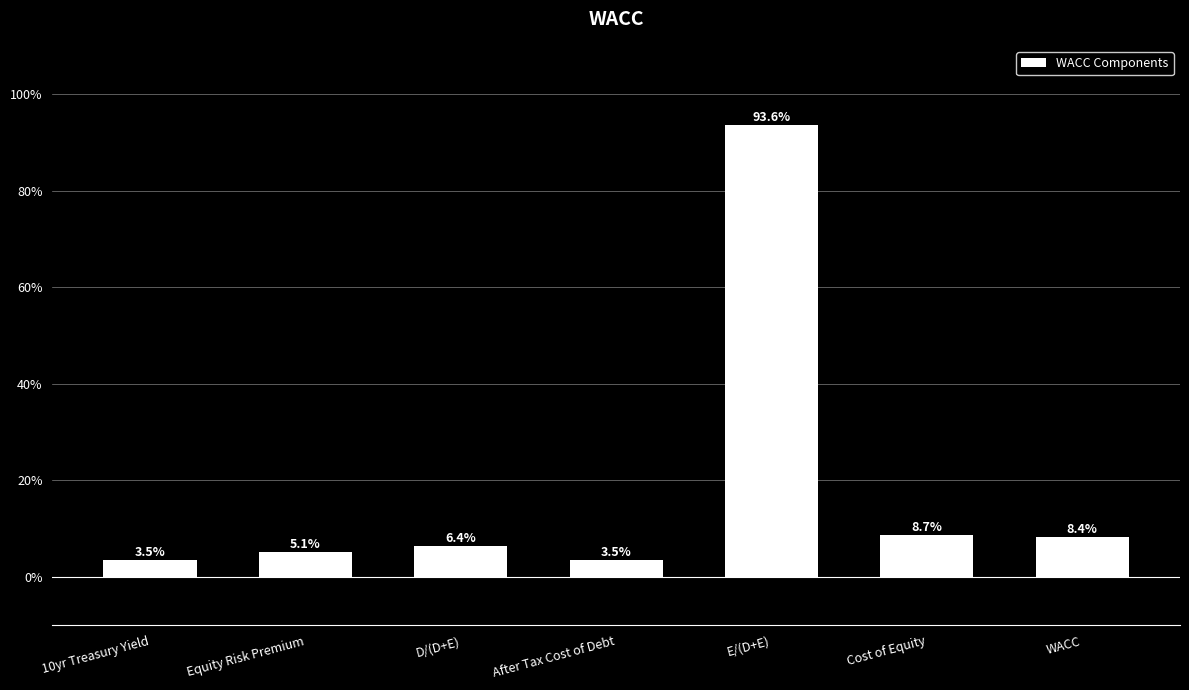

What is the sum of the values at 10yr Treasury Yield and Equity Risk Premium?

0.1